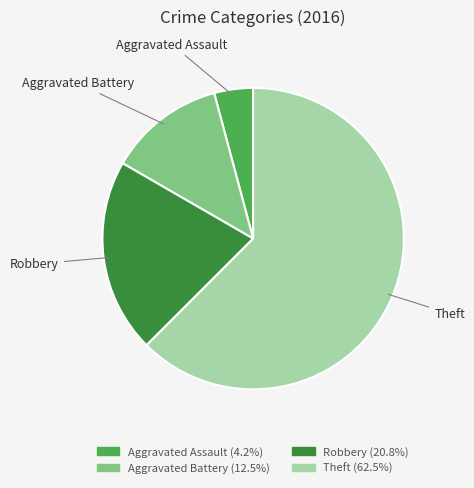

Combined, do Robbery and Aggravated Assault account for over 50%?

No